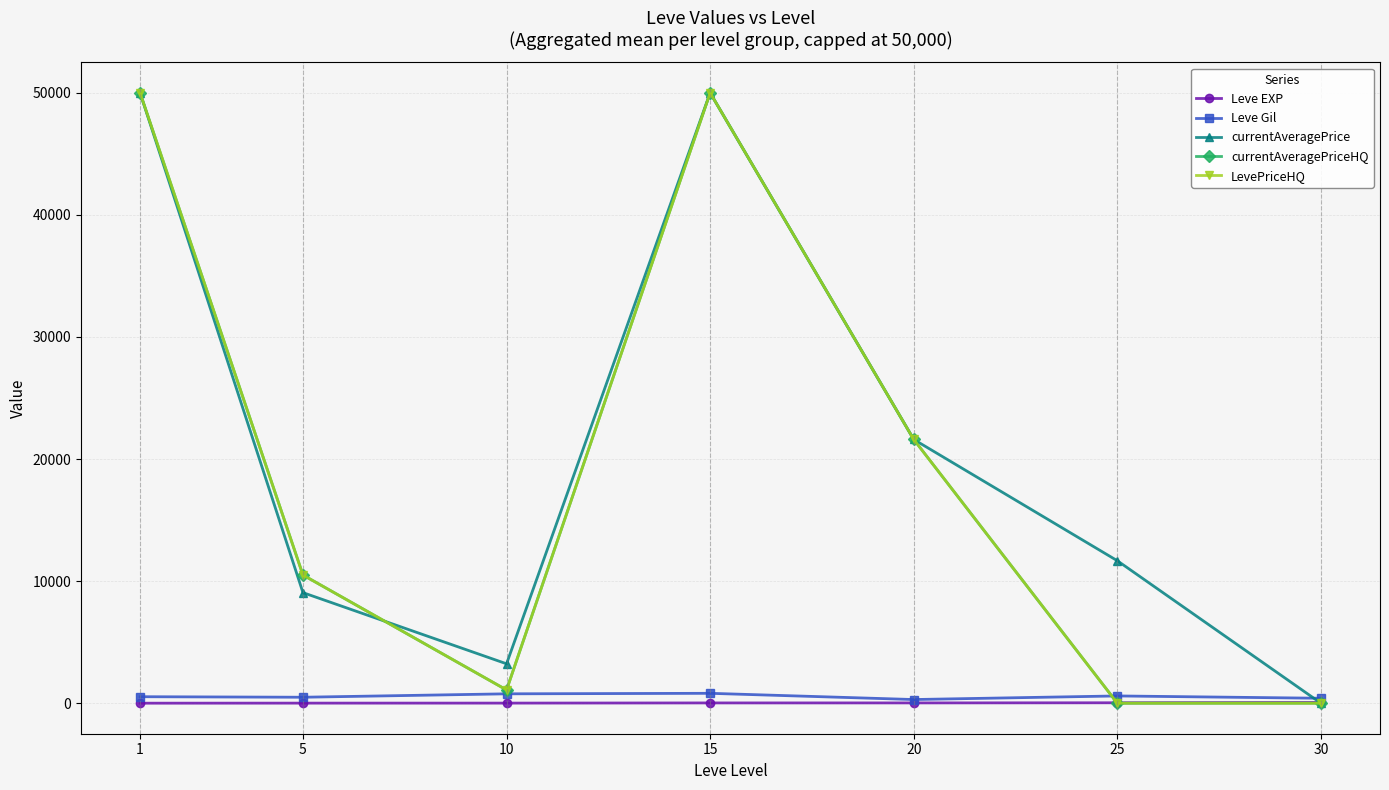

In currentAveragePrice, how many points are higher than both neighbors (excluding endpoints)?

1